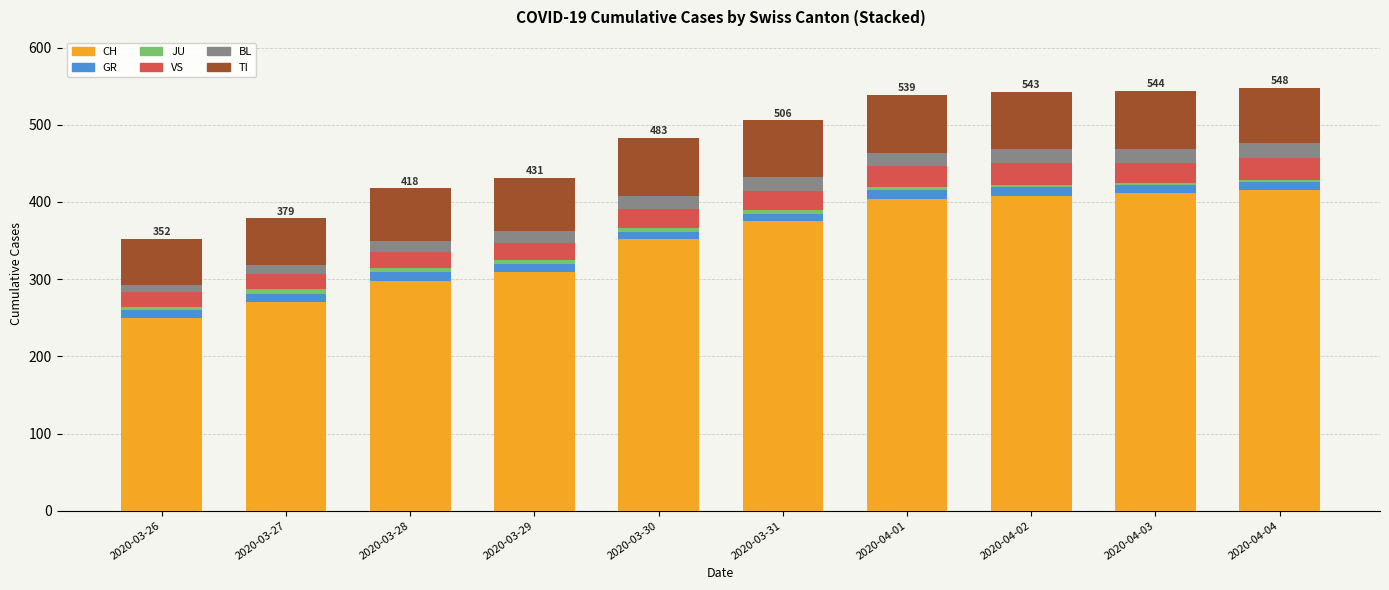

What is the minimum value for CH?

249